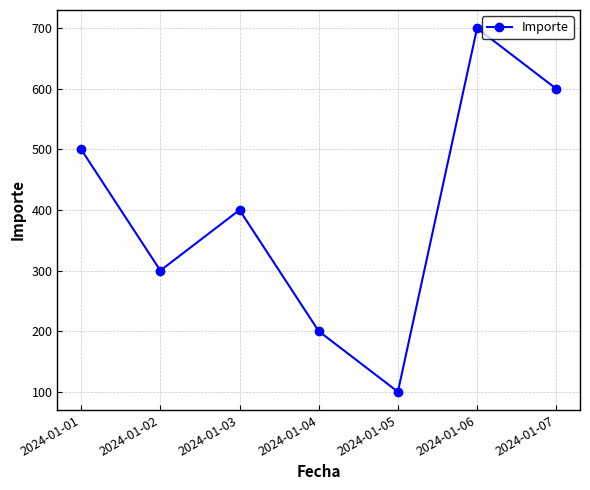

What is the value of the 3rd point from the left?

400